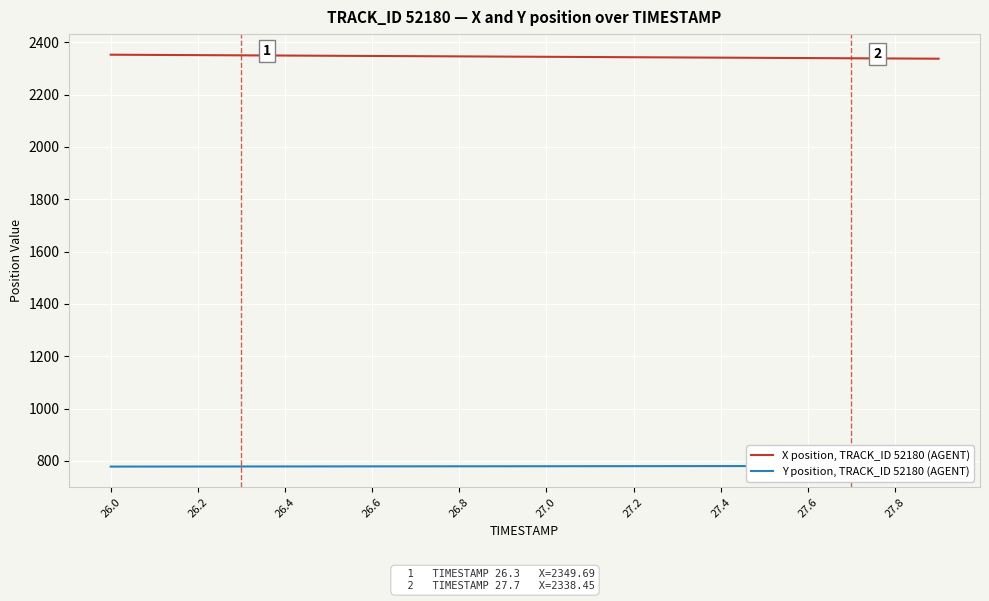

What is the value of the X position, TRACK_ID 52180 (AGENT) point at the 4th from the left?

2349.7